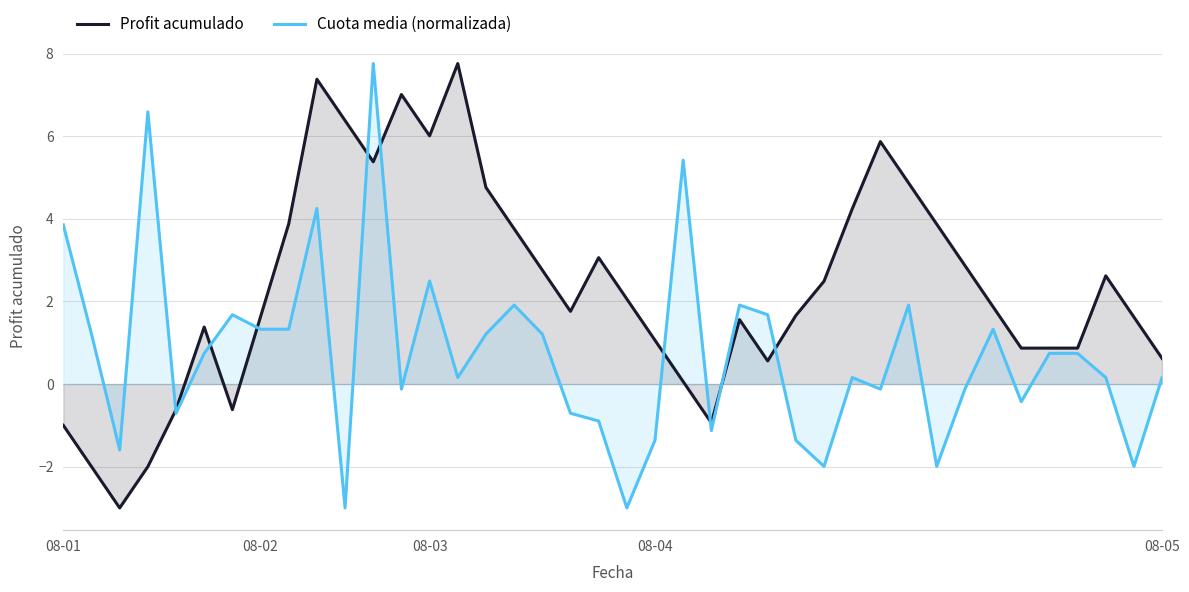

How many interior local valleys does the Profit acumulado series have?

7